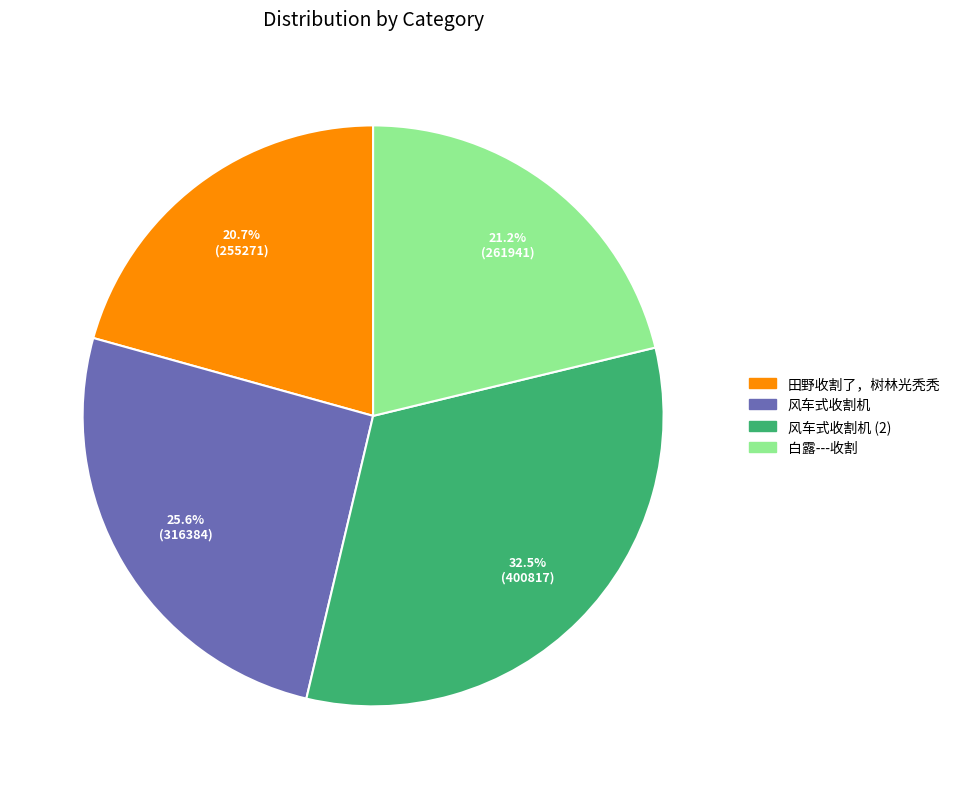

Is there a majority slice in this chart?

No